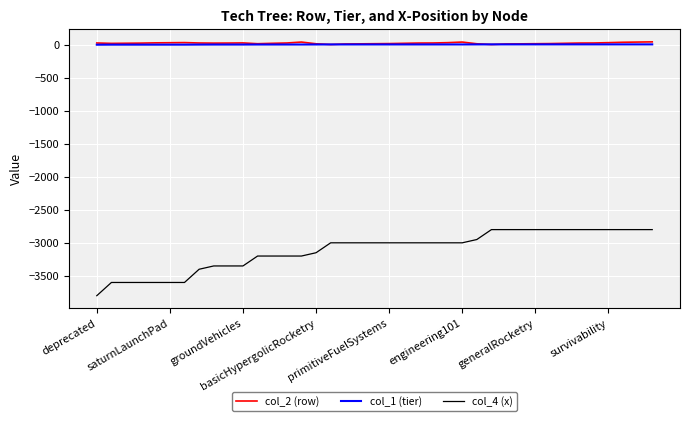

True or false: col_4 (x) and col_2 (row) cross at least once.

False